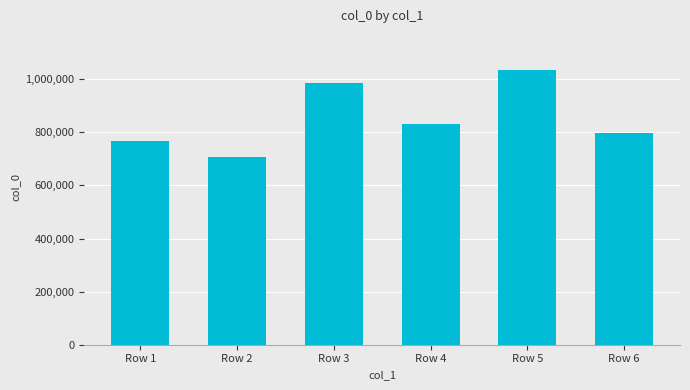

Reading left to right, list all the values displayed in this chart.

766452	708009	987058	831273	1036381	797828